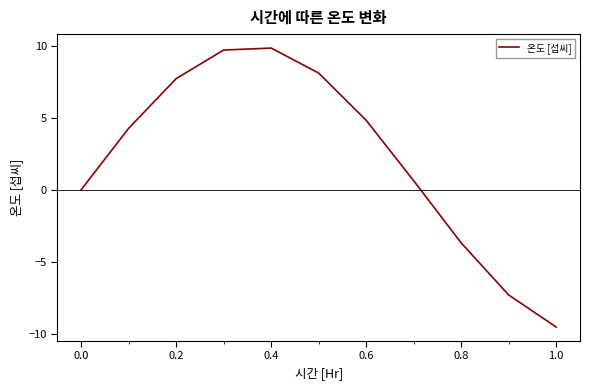

What is the maximum value shown in the chart?

9.8